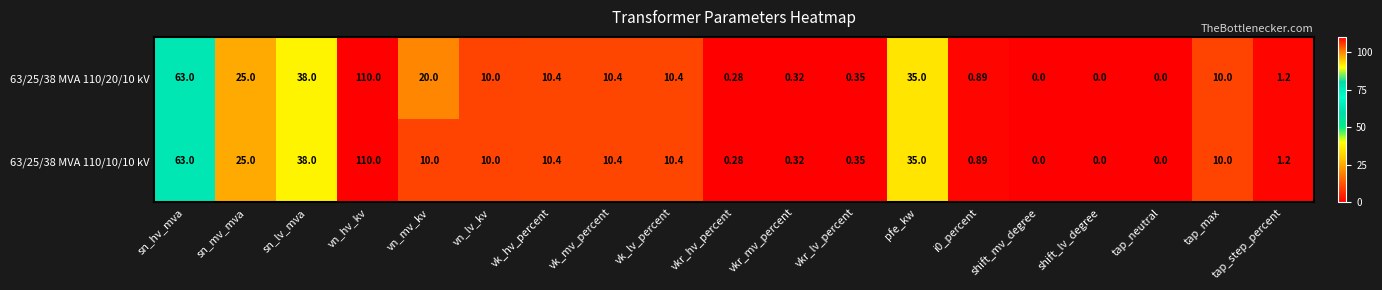

List the series in order of their overall mean, highest first.

63/25/38 MVA 110/20/10 kV, 63/25/38 MVA 110/10/10 kV